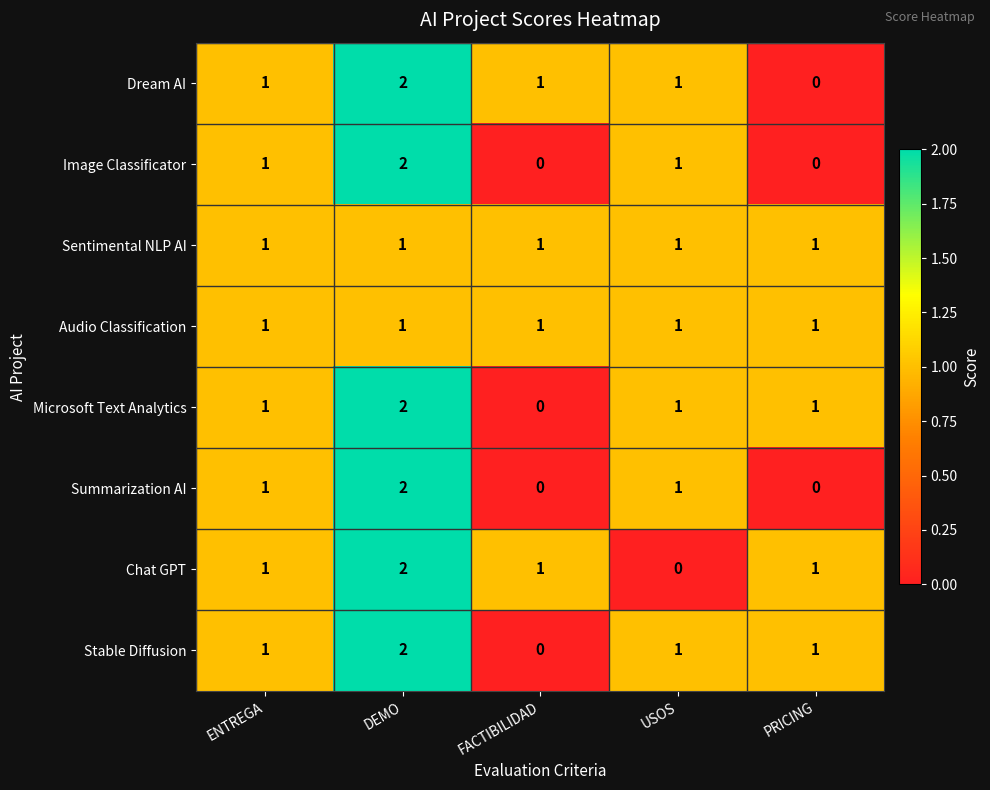

What is the total value across all series at ENTREGA?

8